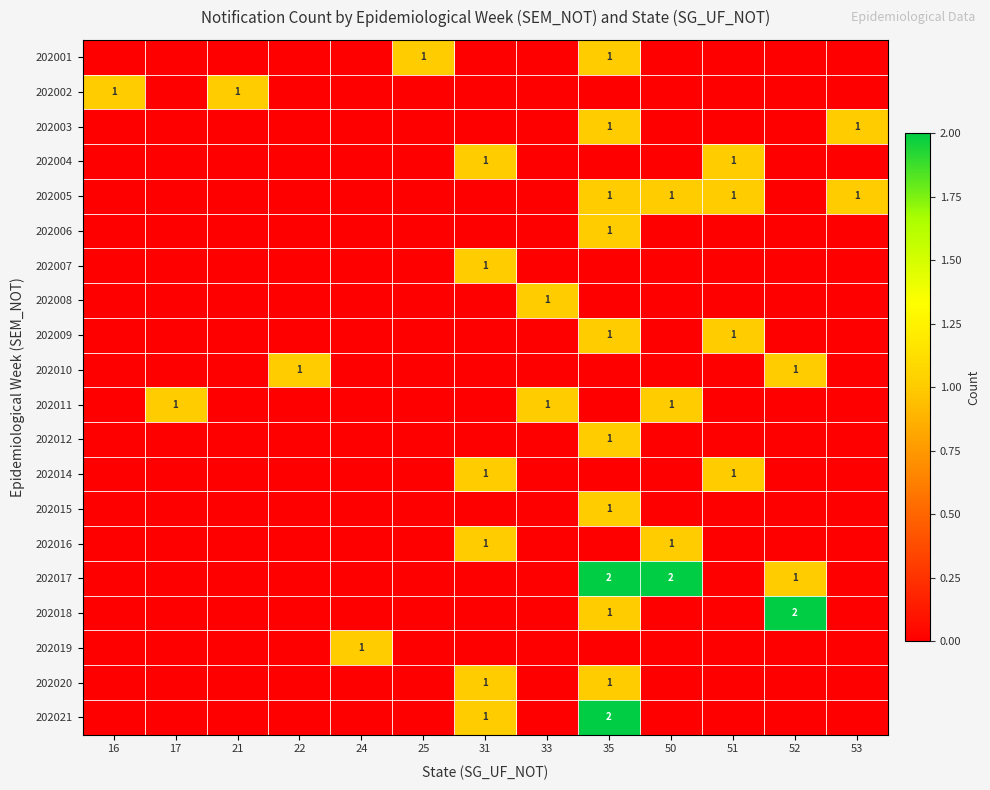

At which category is the sum across all series the highest?

35